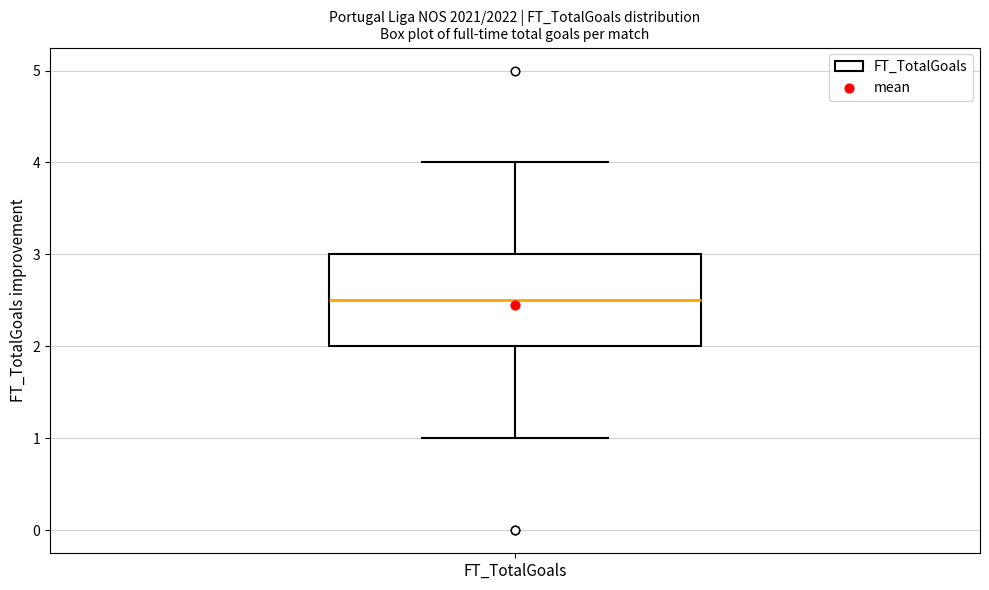

Transcribe this box plot: give where the median line is, the range the box spans, and where the two whiskers end, as read against the y-axis. The values are not printed on the chart, so give them approximately, as read against the axis.

median 2.5, box 2.0 to 3.0, whiskers 1.0 to 4.0